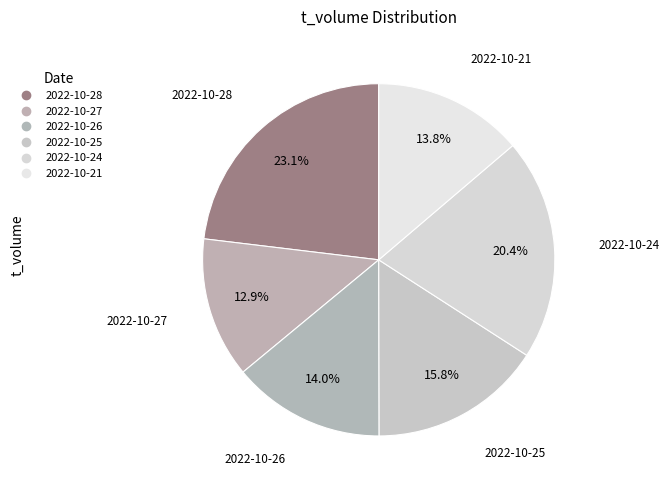

What is the ratio of the value at 2022-10-26 to the value at 2022-10-27?

1.1